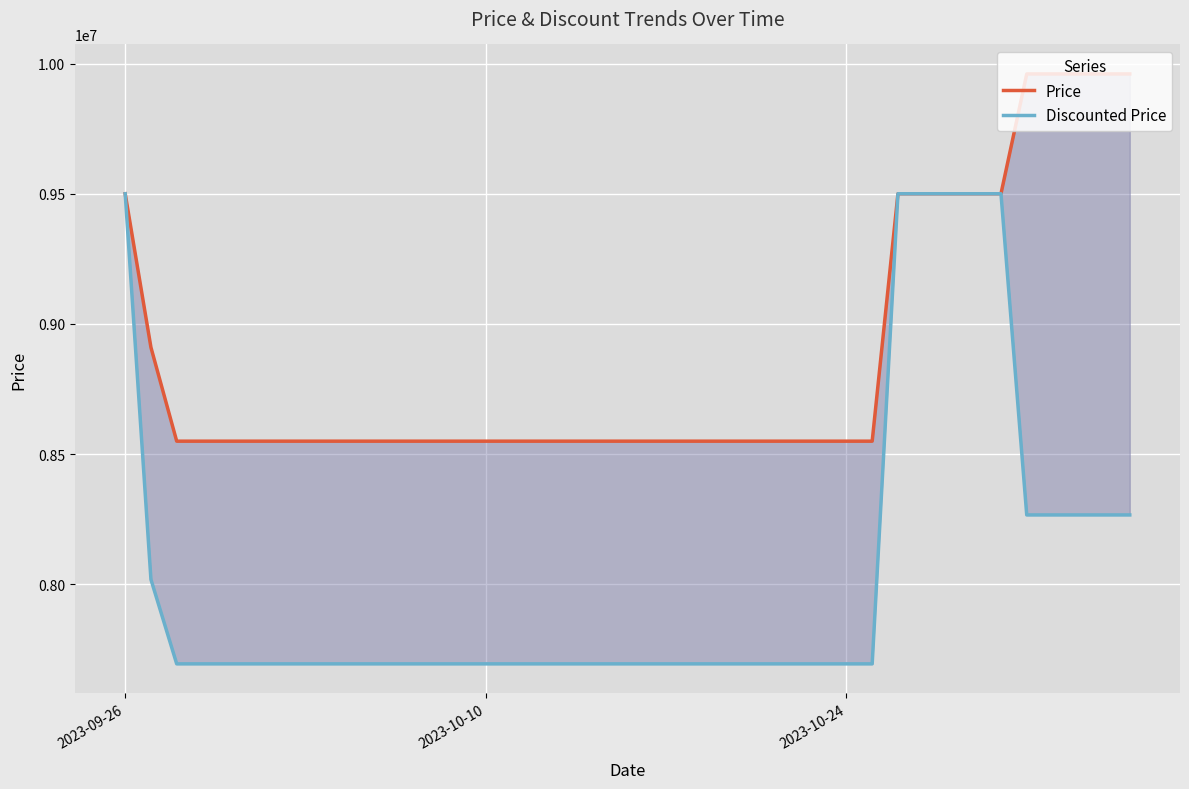

Is the value of Price at 30 greater than the value of Discounted Price at 26?

Yes